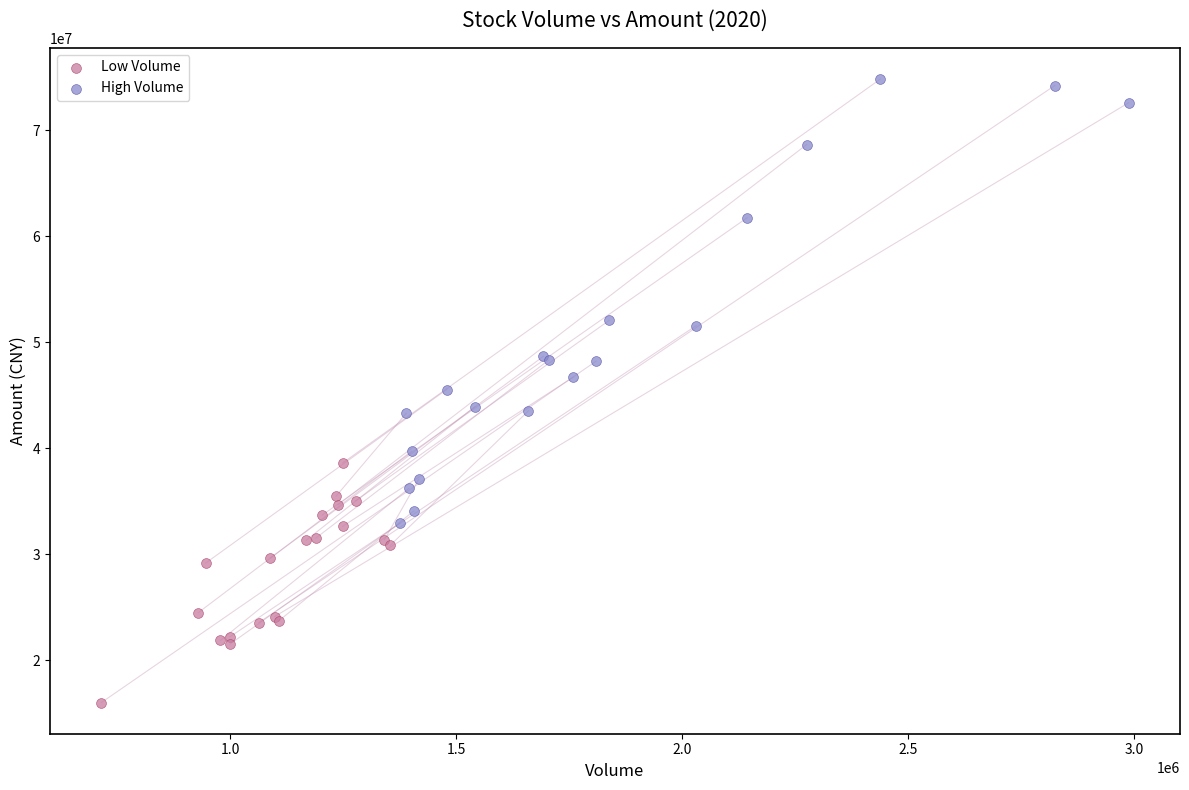

Which series contains the highest Y value?

High Volume